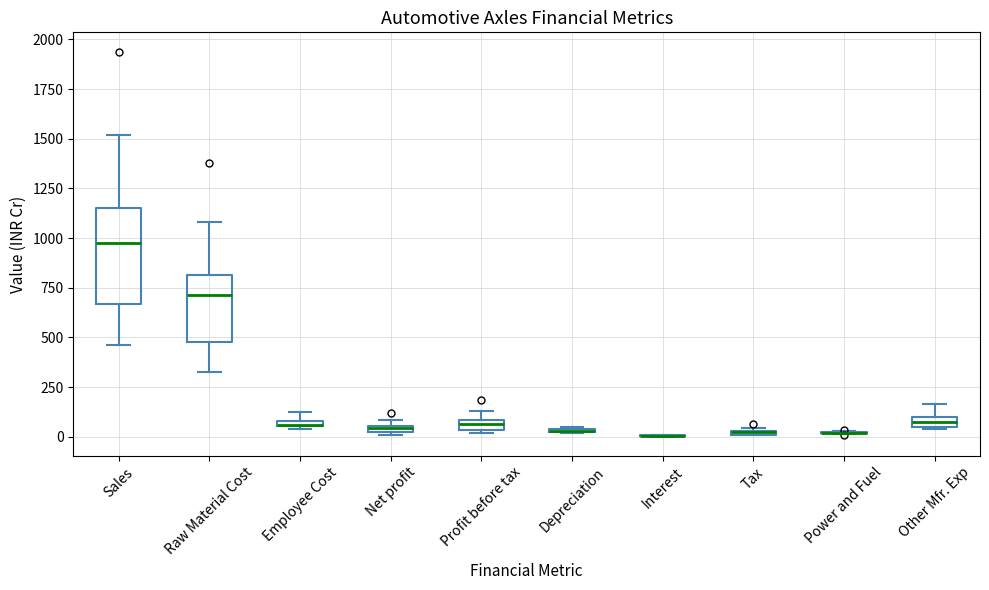

Comparing the boxes themselves (not the whiskers), which one is the tallest?

Sales